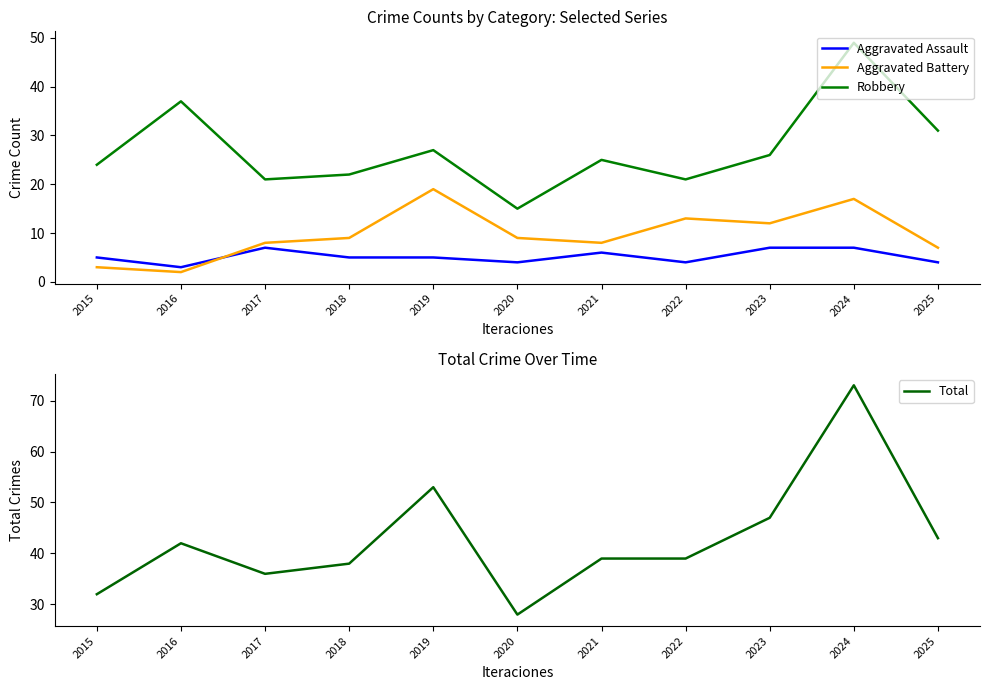

At which category does Total reach its first local peak?

2016